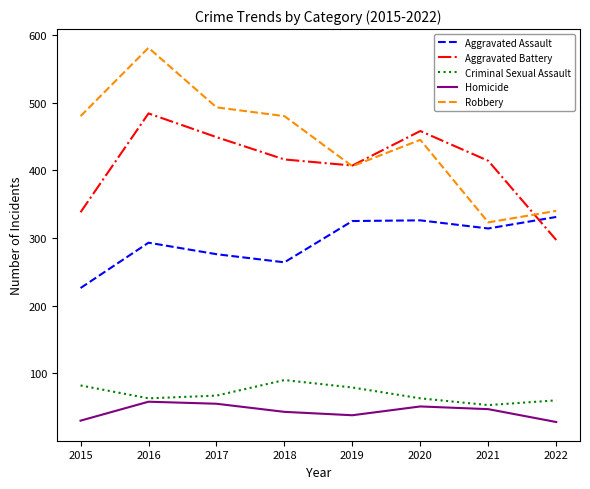

True or false: Aggravated Assault and Criminal Sexual Assault intersect in this chart.

False